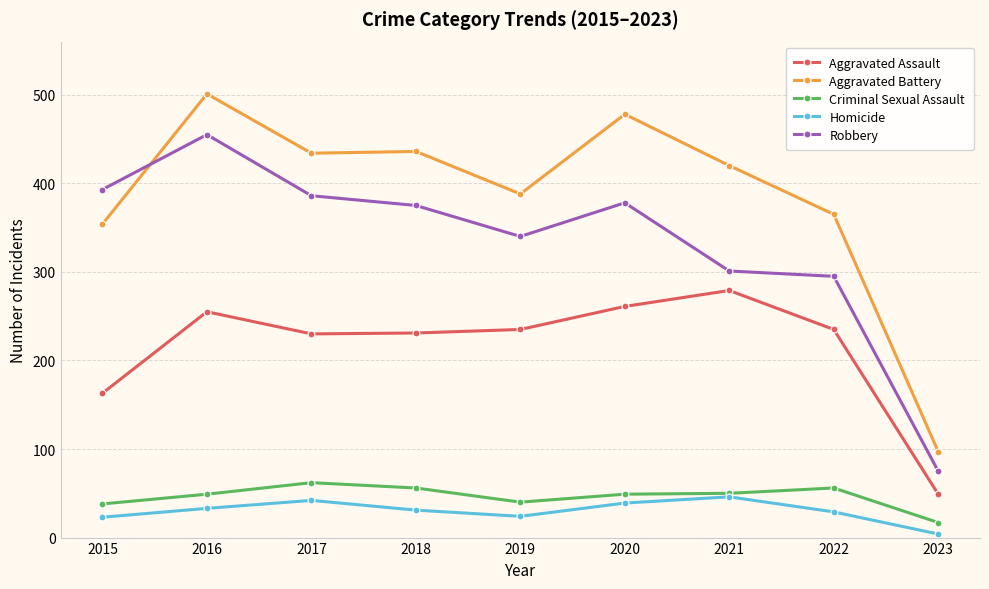

True or false: Aggravated Battery and Homicide cross at least once.

False